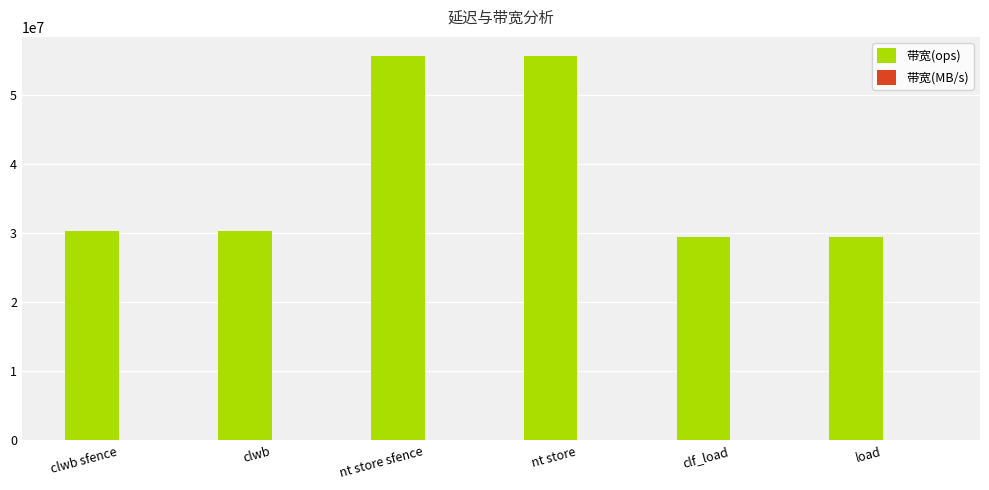

Are the bars grouped side by side (vs. stacked)?

Yes